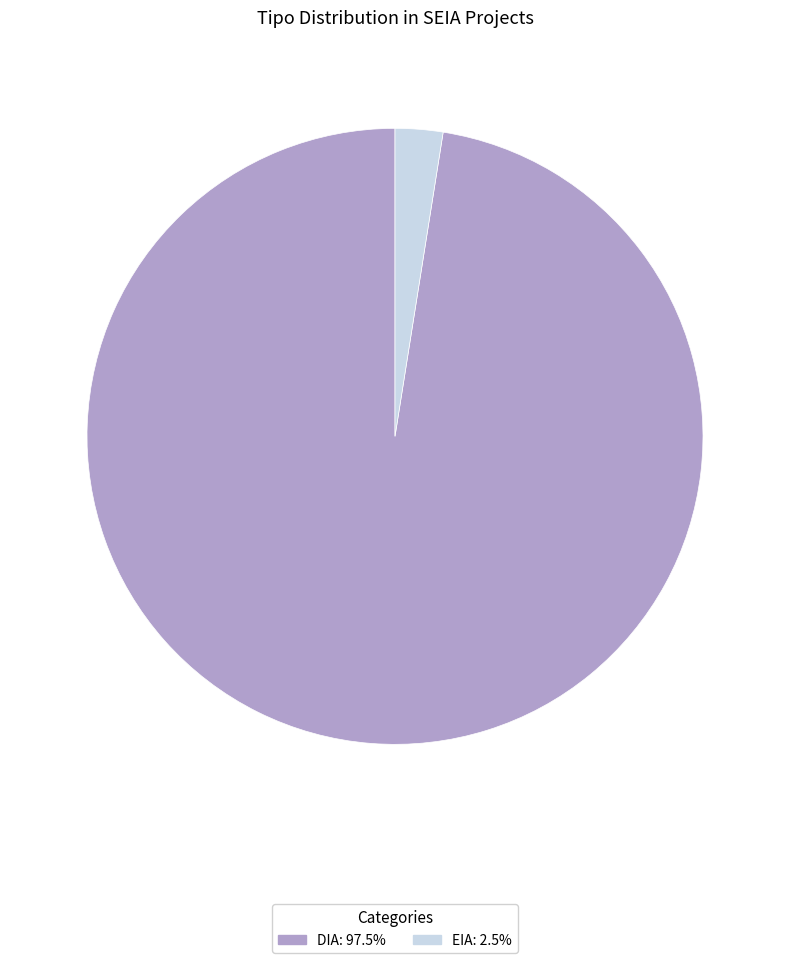

Is there a majority slice in this chart?

Yes